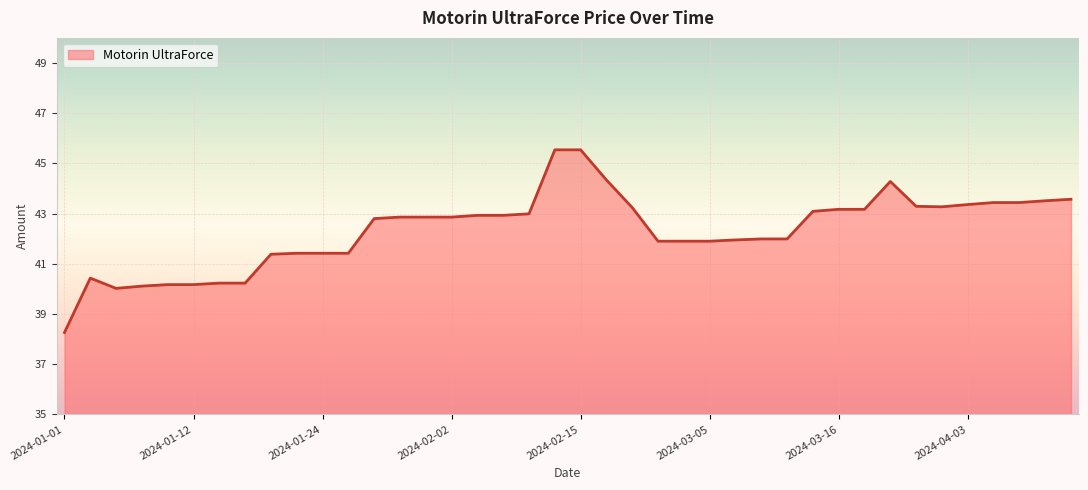

What is the minimum value shown in the chart?

38.3